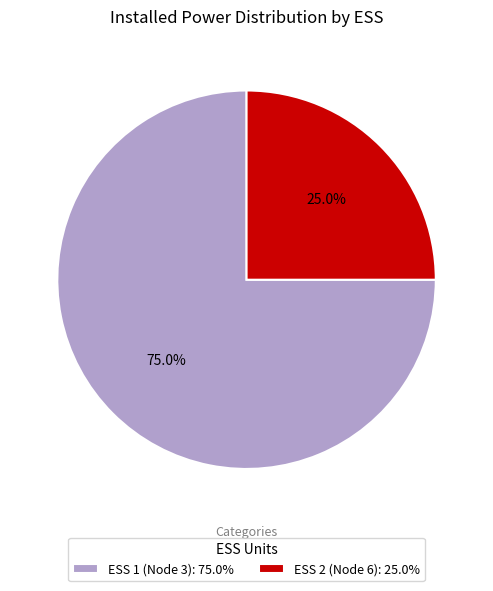

True or false: ESS 2 (Node 6) accounts for 32% of the total.

False